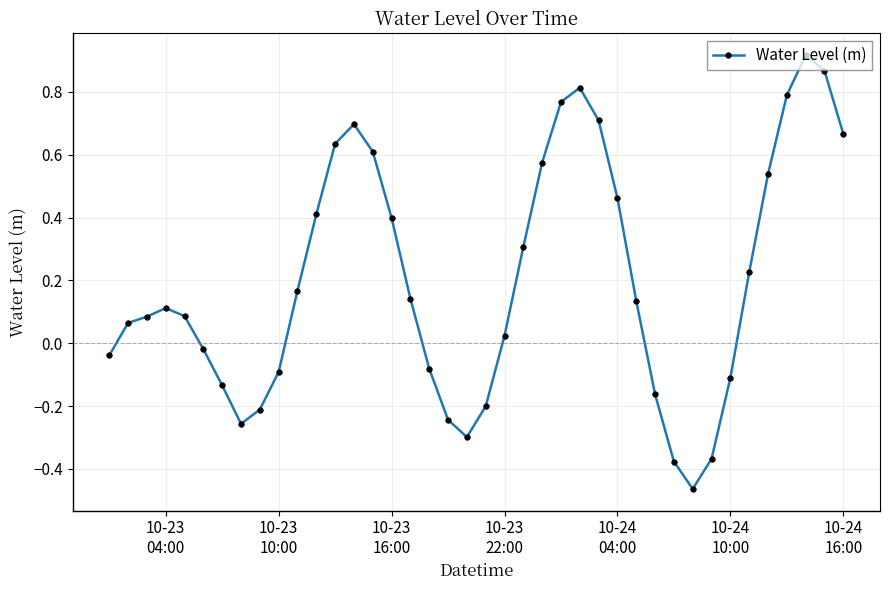

How many points are lower than both their immediate neighbors (excluding endpoints)?

3